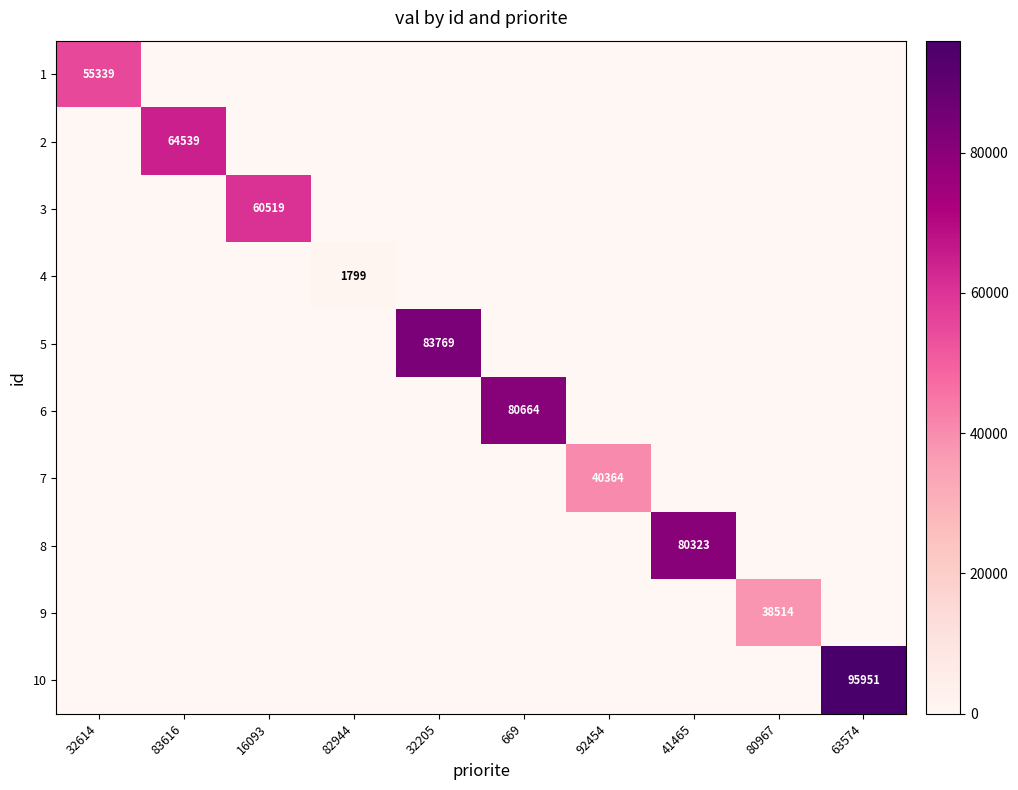

The value of 2 at 83616 is 64539. True or false?

True